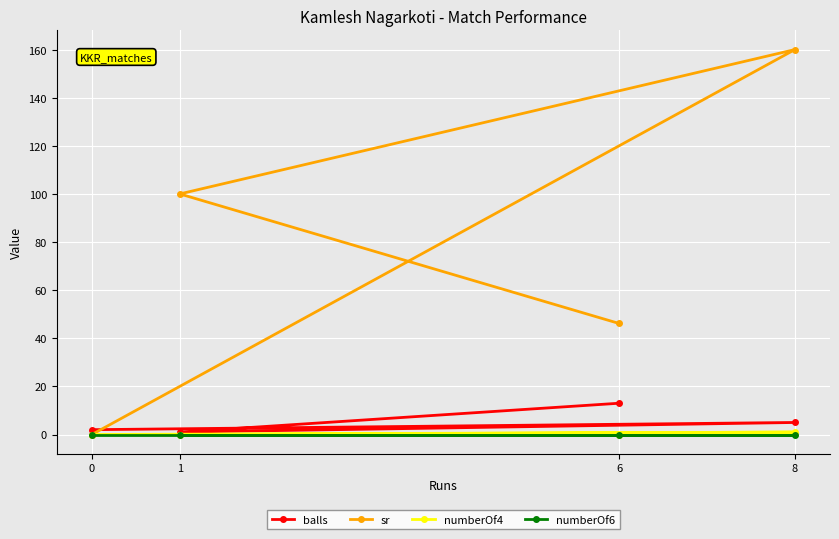

At which label is numberOf6 closest to 0?

6